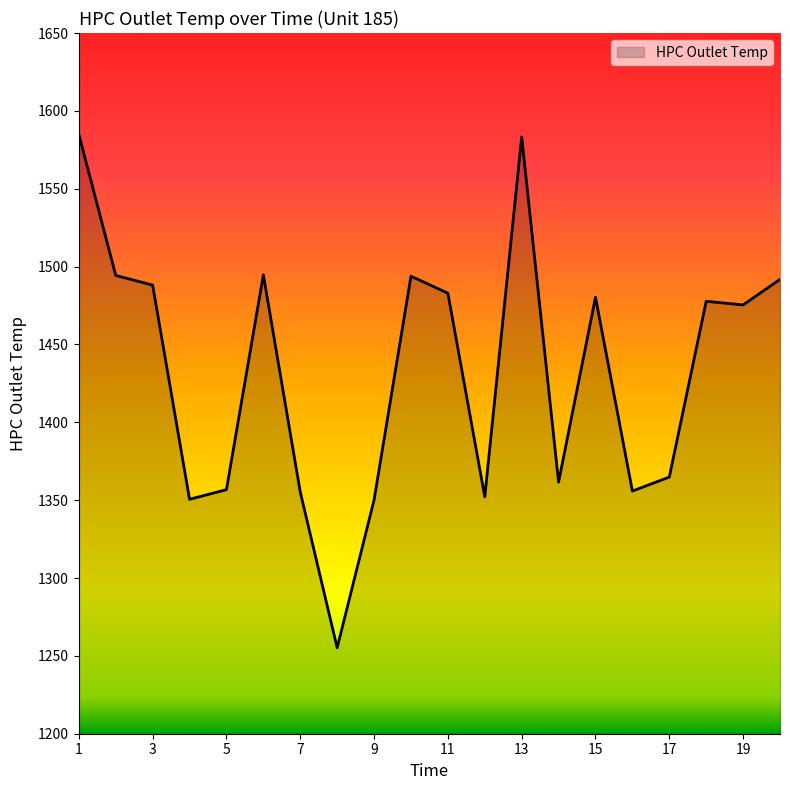

What is the minimum value shown in the chart?

1255.2